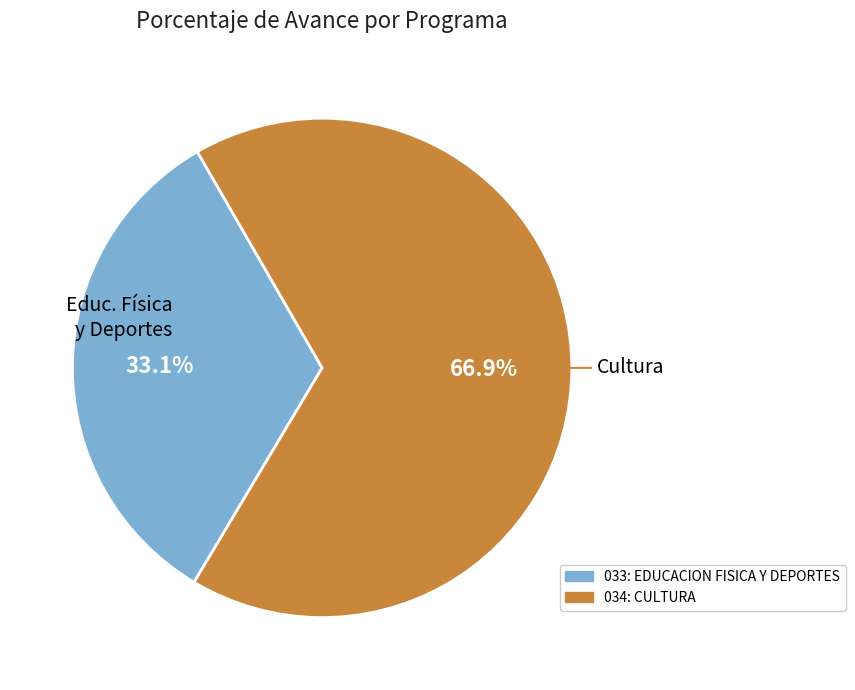

What portion of the pie excludes 034: CULTURA?

33.1%